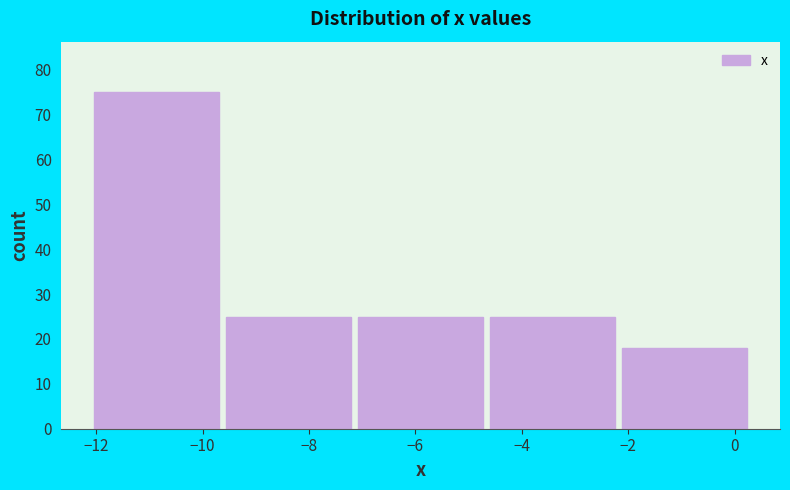

Reading left to right, list every bar in this chart as the range it spans on the x-axis followed by its height. Neither the bar edges nor the heights are printed on the chart, so give them approximately, as read against the axes.

-12.10 to -9.62: 75
-9.62 to -7.14: 25
-7.14 to -4.66: 25
-4.66 to -2.18: 25
-2.18 to 0.30: 18